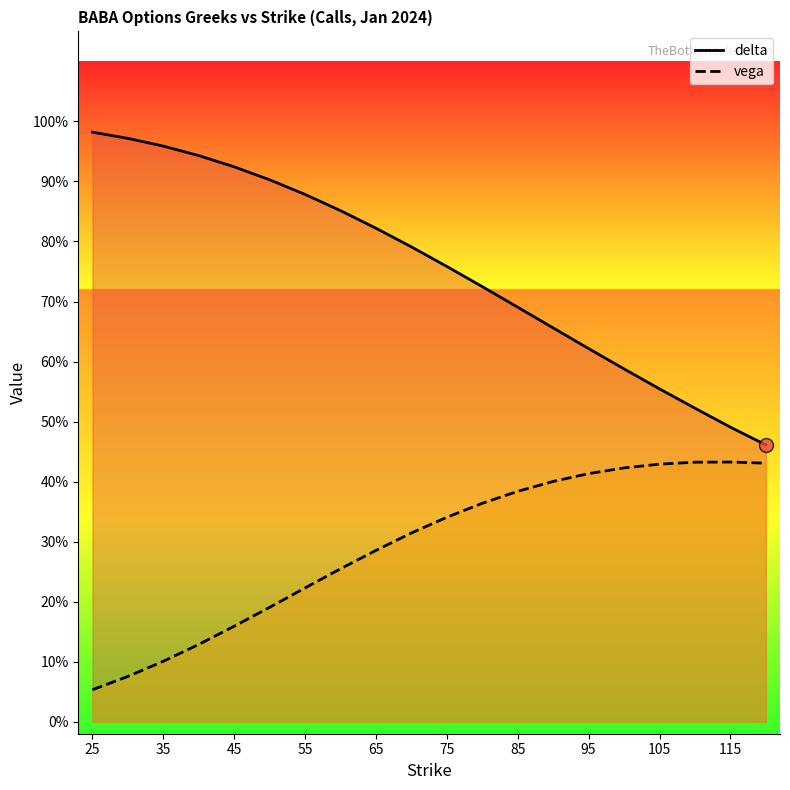

True or false: vega and delta cross at least once.

False